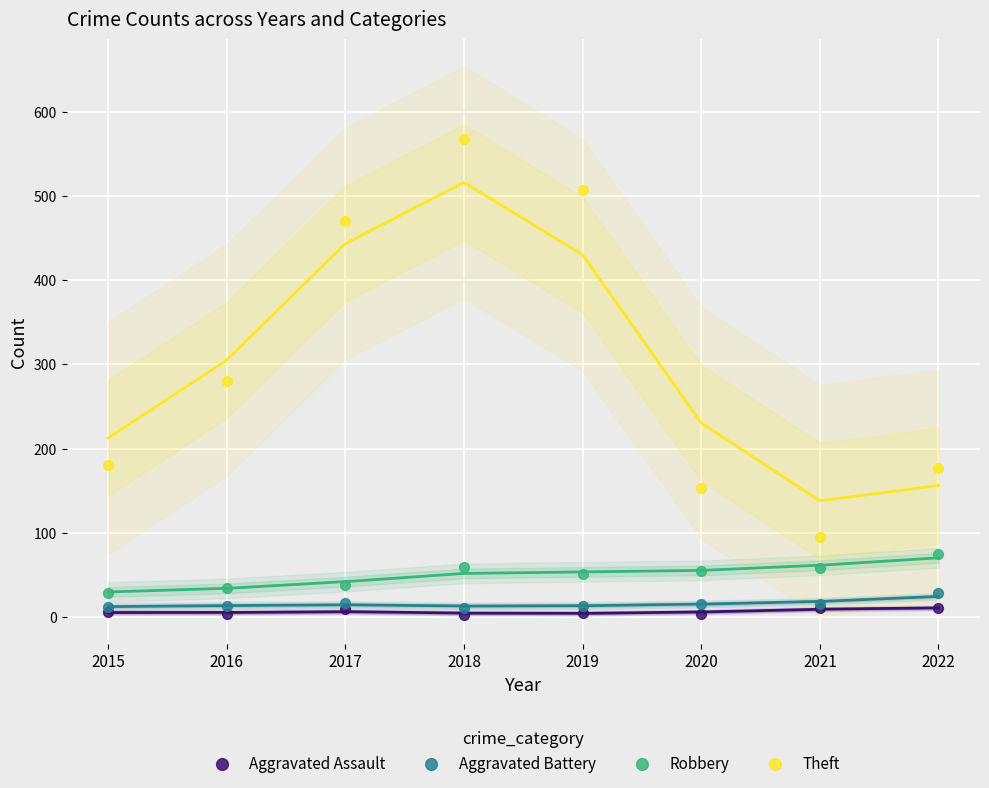

Which series reaches the minimum Y coordinate?

Aggravated Assault